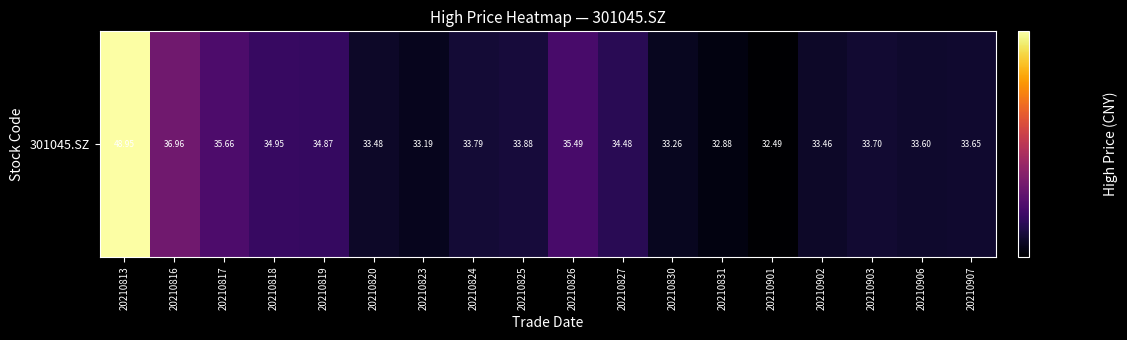

The chart shows a value of 60.6 at 20210903. True or false?

False